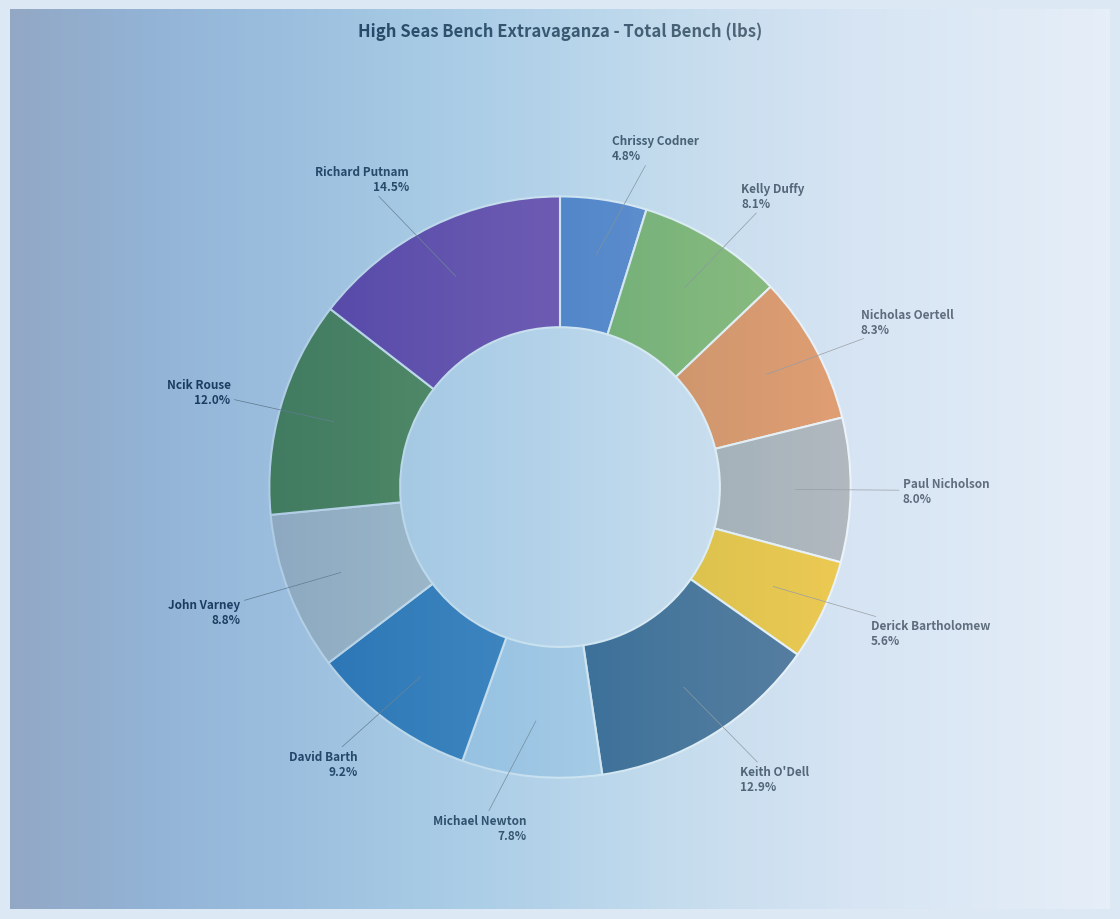

What is the change in value from Chrissy Codner to Ncik Rouse?

+450